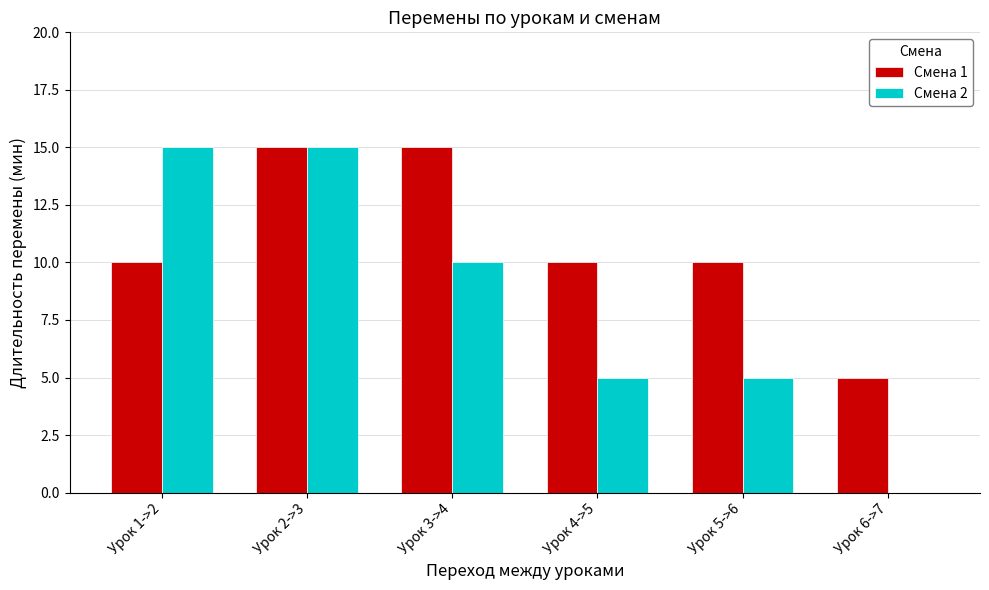

Between Урок 1->2 and Урок 5->6, which series saw the biggest shift?

Смена 2